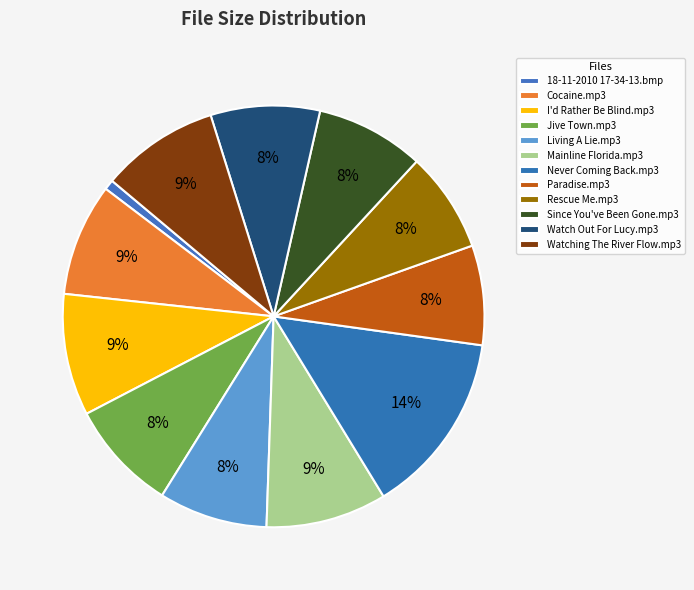

Does Mainline Florida.mp3 represent more than half of the total?

No